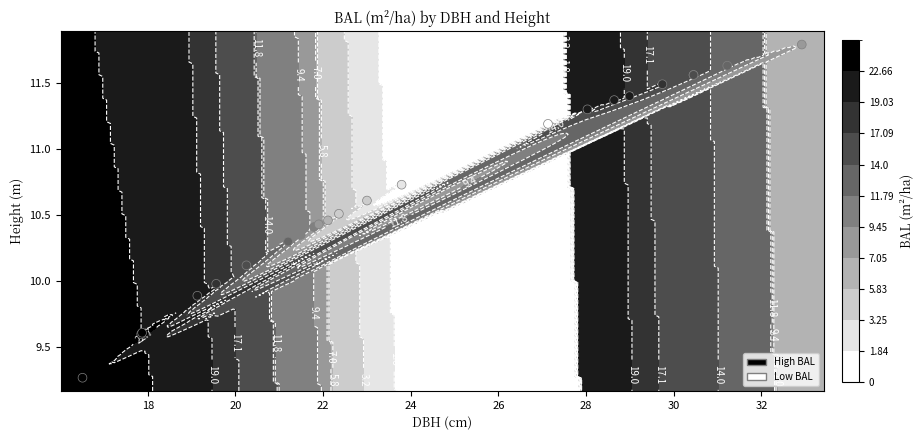

How many values are below 10?

5